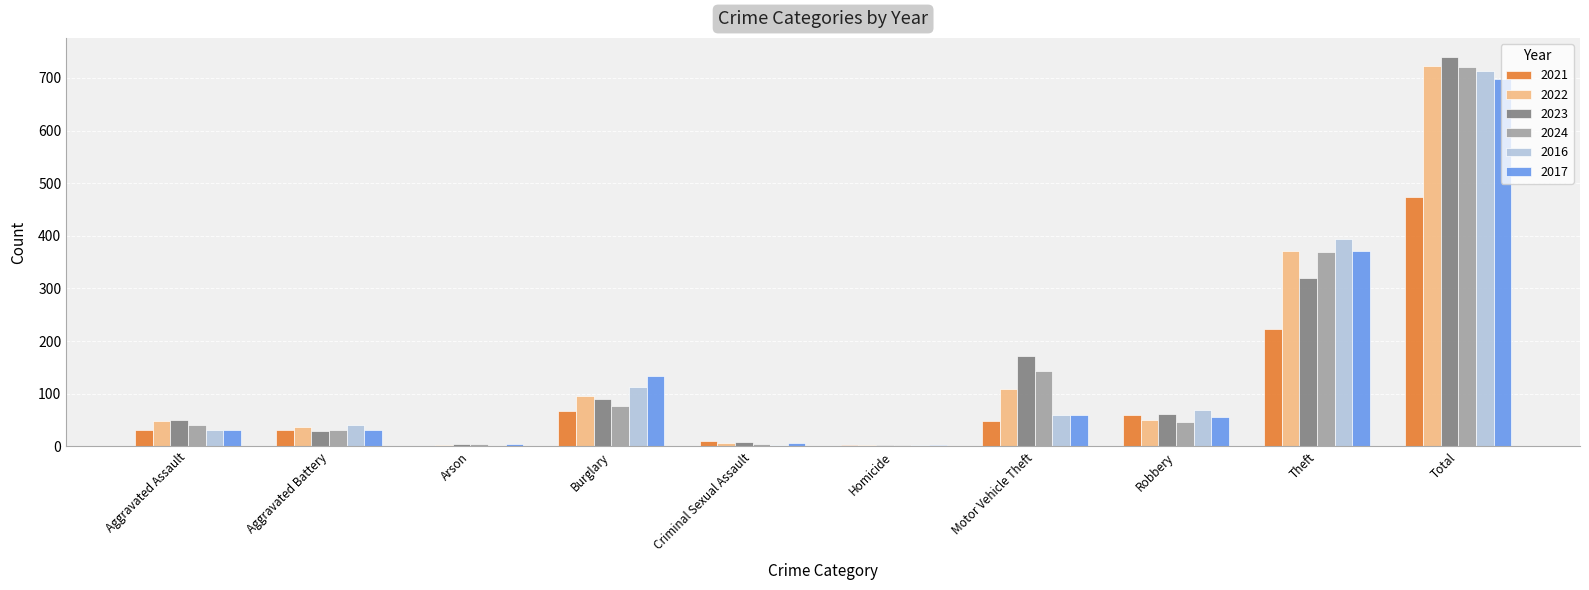

What is the sum of all 2017 values?

1394